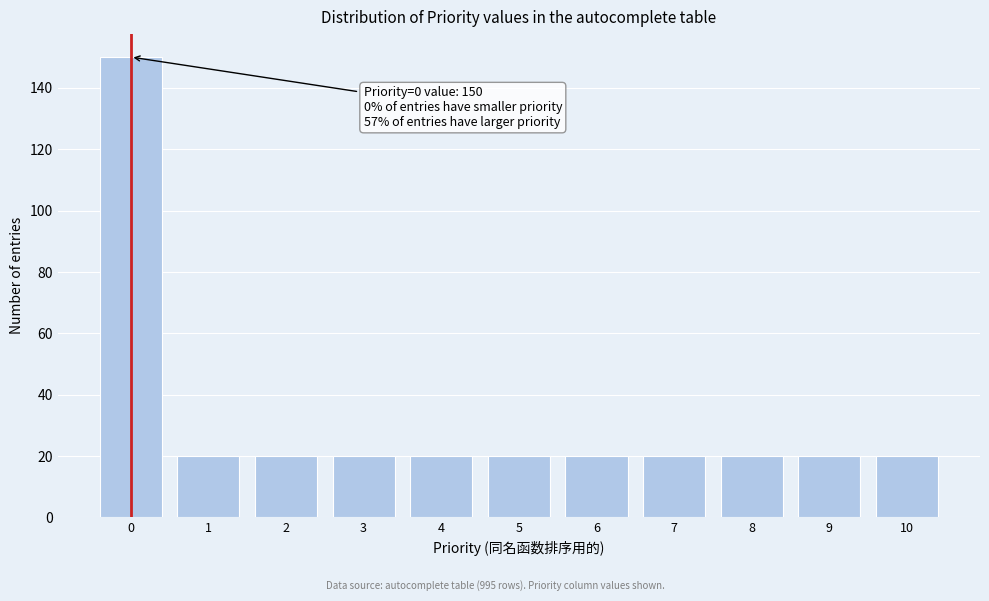

Reading left to right, extract all data points from this chart.

150	20	20	20	20	20	20	20	20	20	20